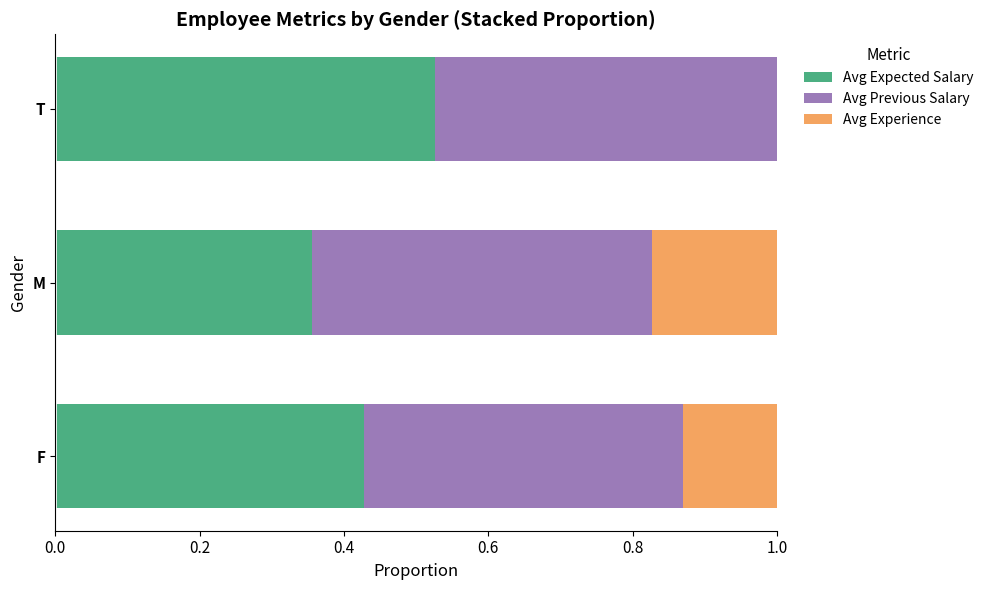

True or false: Avg Expected Salary has a value of 0.6 at F.

False